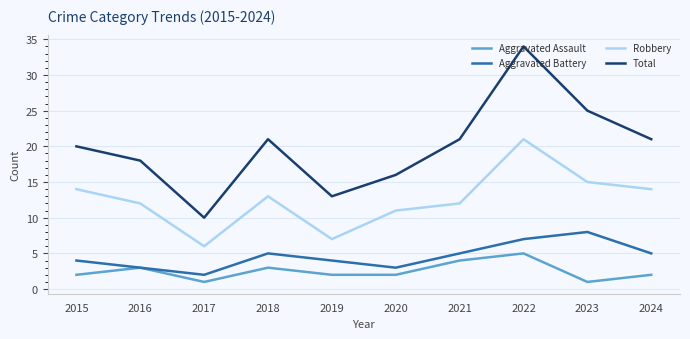

Reading left to right, extract all data points from this chart.

Aggravated Assault: 2015=2	2016=3	2017=1	2018=3	2019=2	2020=2	2021=4	2022=5	2023=1	2024=2
Aggravated Battery: 2015=4	2016=3	2017=2	2018=5	2019=4	2020=3	2021=5	2022=7	2023=8	2024=5
Robbery: 2015=14	2016=12	2017=6	2018=13	2019=7	2020=11	2021=12	2022=21	2023=15	2024=14
Total: 2015=20	2016=18	2017=10	2018=21	2019=13	2020=16	2021=21	2022=34	2023=25	2024=21